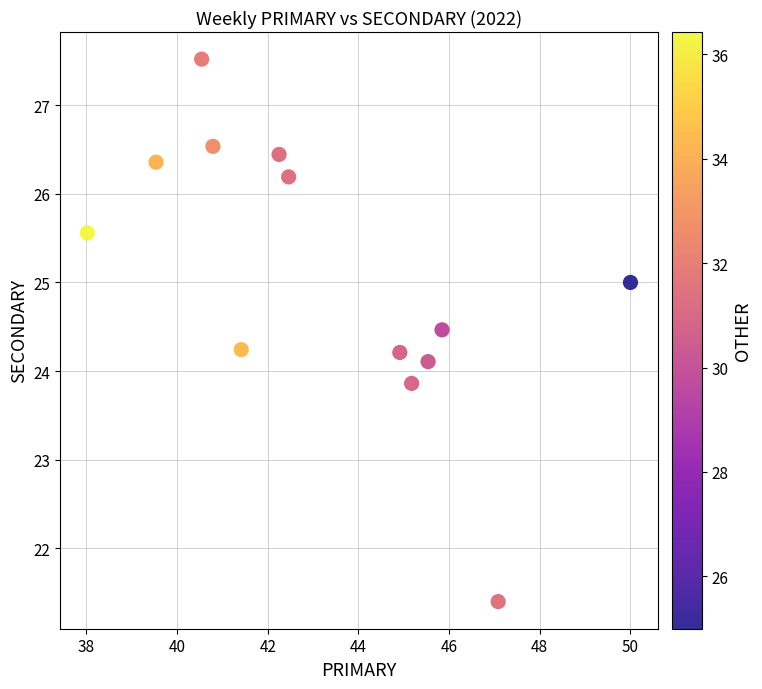

What is the range of Y values (max minus min)?

6.1